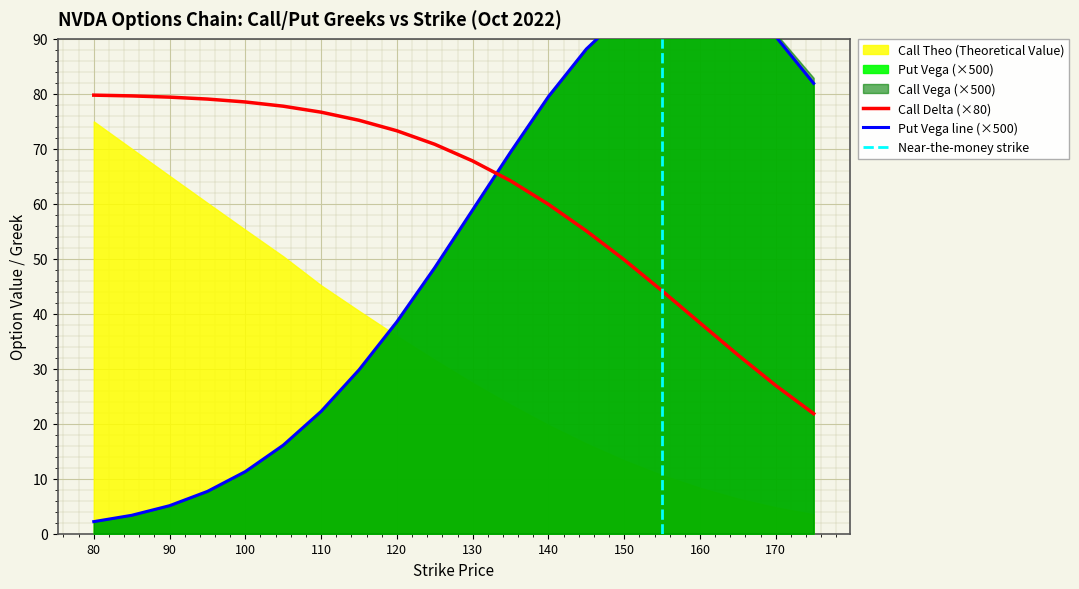

Which category has the highest value across all series?

160